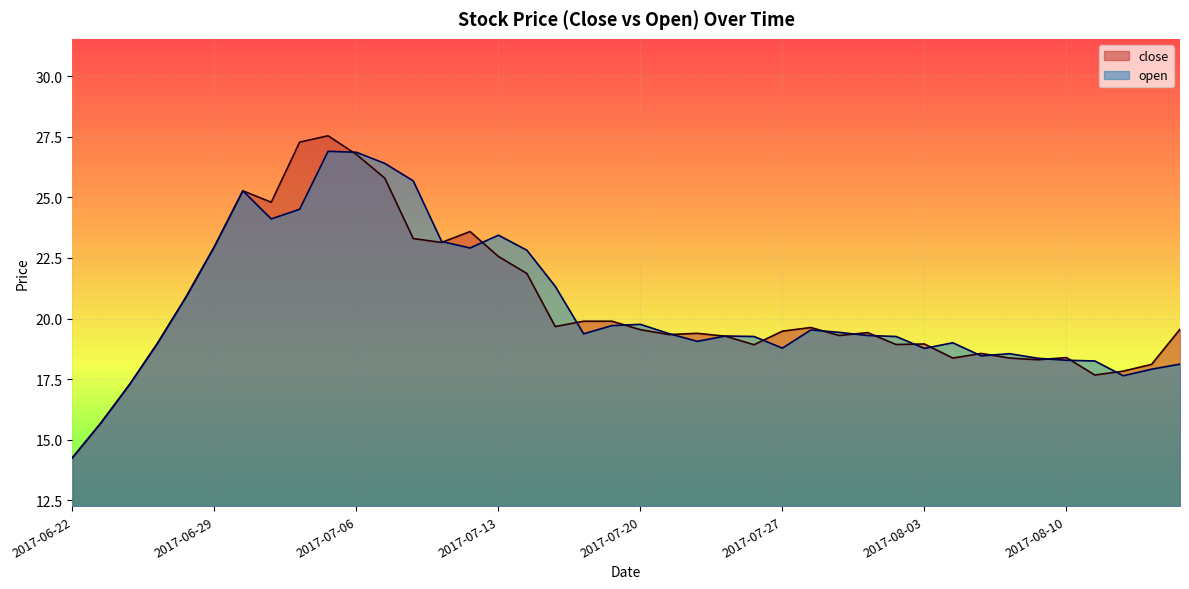

Where do close and open first cross each other?

2017-07-05 and 2017-07-06